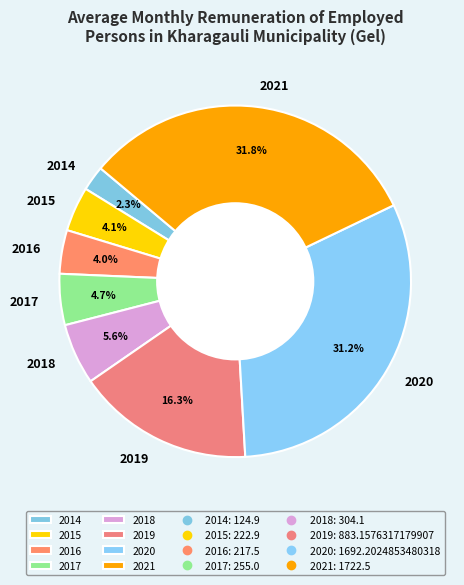

How many slices are in this pie chart?

8